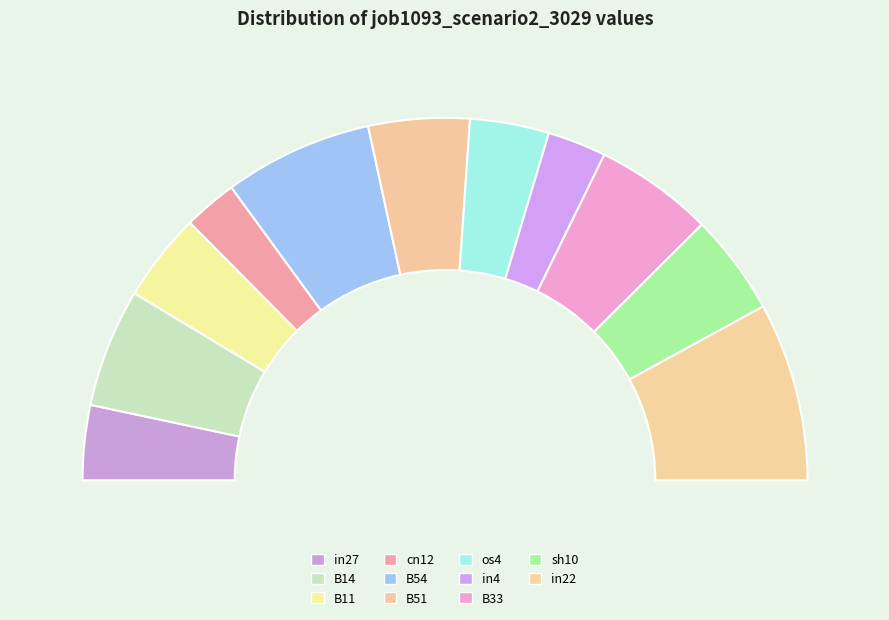

What portion of the pie excludes B33?

89.4%